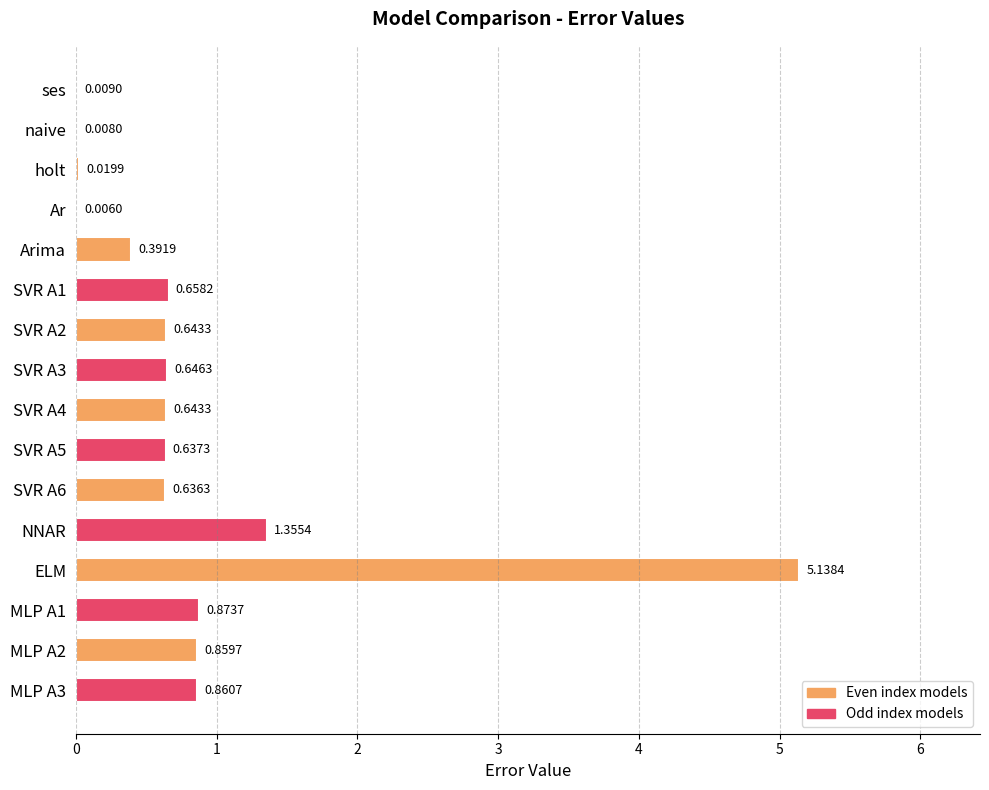

Which category has the highest value across all series?

ELM